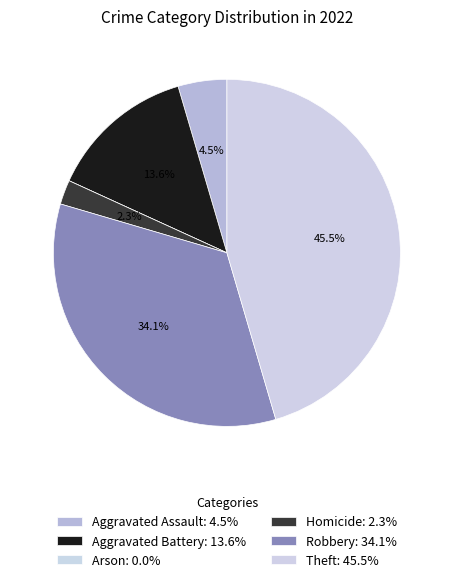

How many segments does this pie chart have?

6